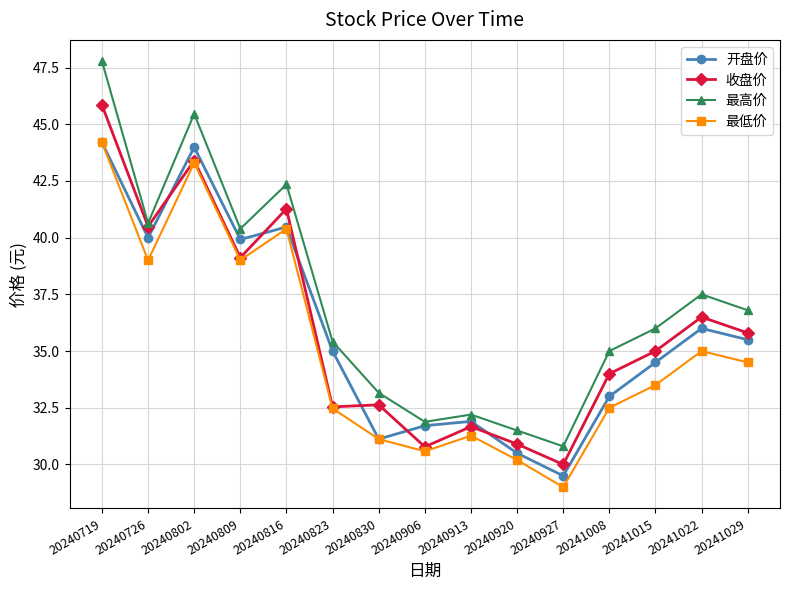

How many interior local valleys does the 开盘价 series have?

4